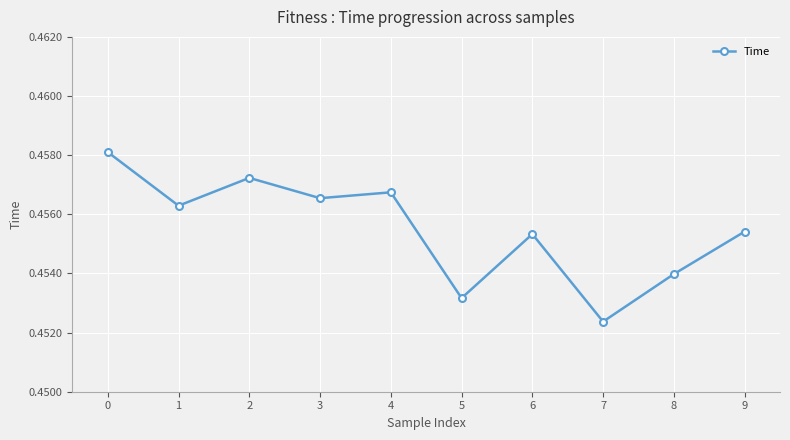

True or false: the data has more than 0 interior local peaks.

True